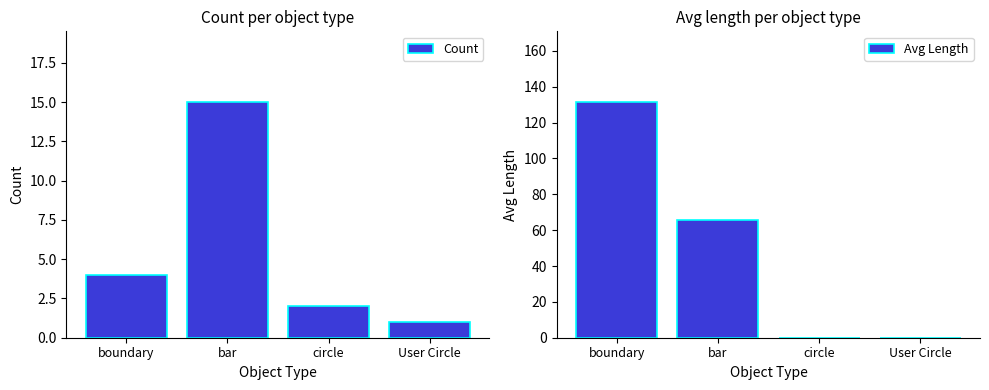

What value does the Avg Length series have at bar?

65.7